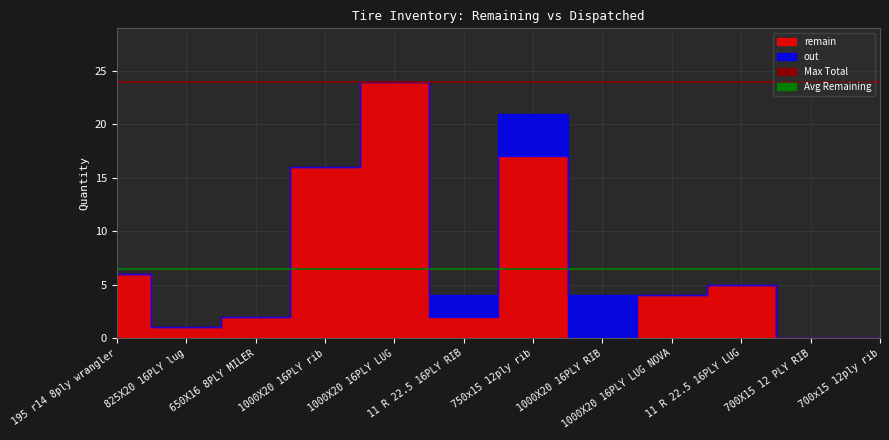

Which series changed the most between 825X20 16PLY lug and 650X16 8PLY MILER?

remain